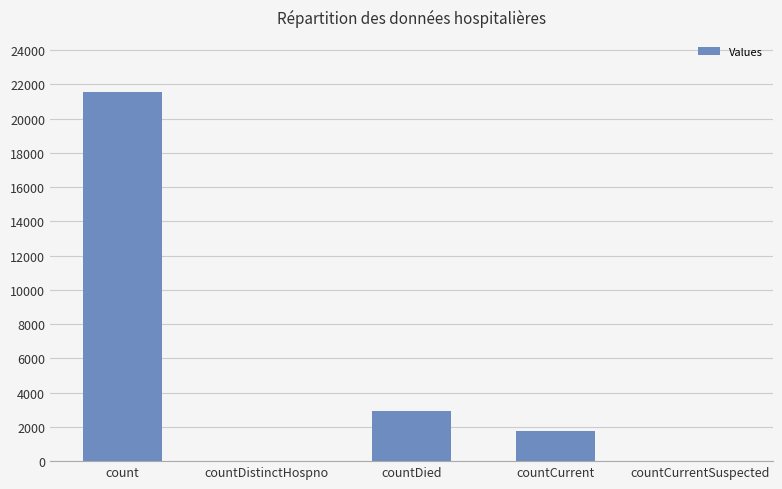

Reading left to right, transcribe all the data shown in this chart.

21544	0	2921	1737	0